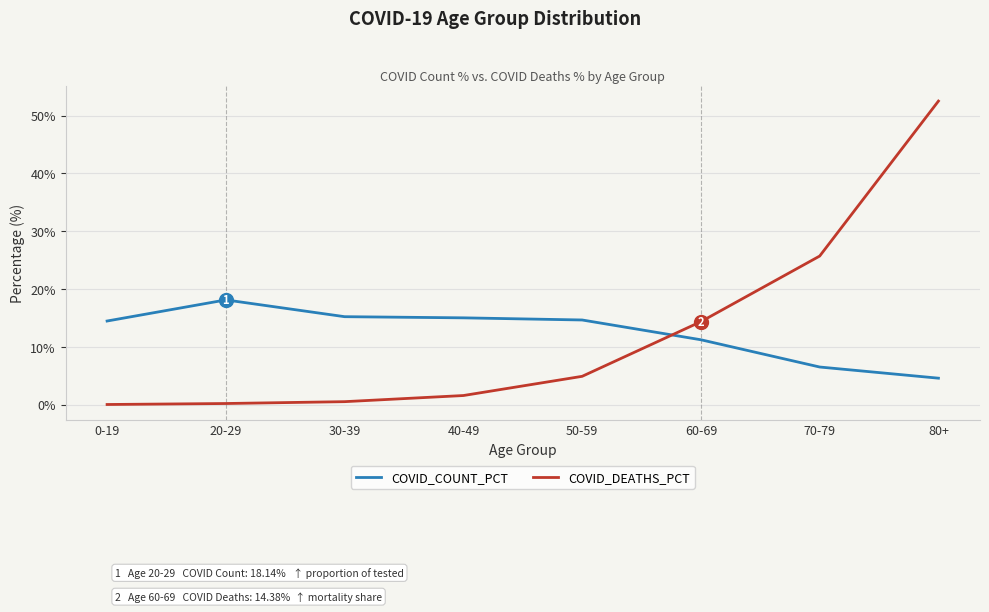

List the series in order of their peak value, highest first.

COVID_DEATHS_PCT, COVID_COUNT_PCT